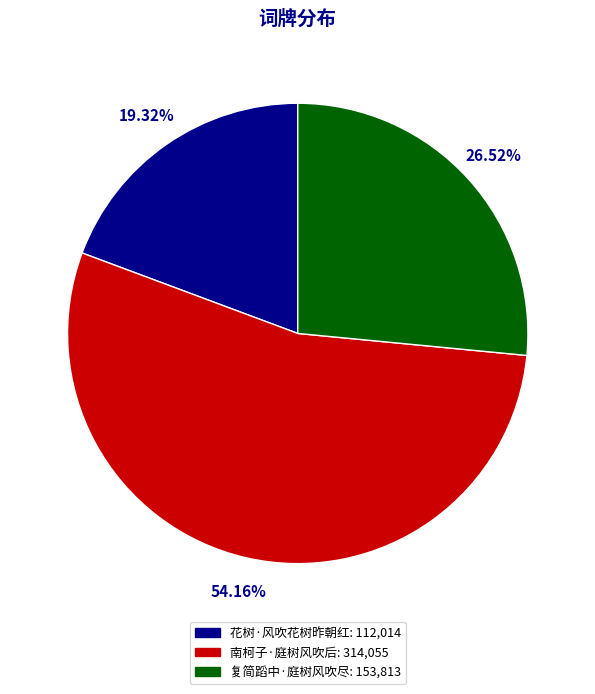

Which category has the biggest portion of the pie?

南柯子·庭树风吹后